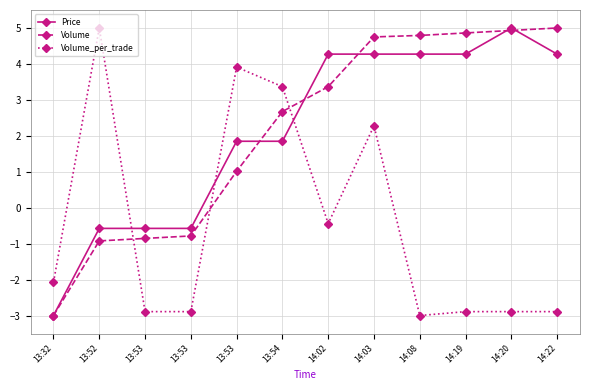

What is the label of the 10th point from the left?

14:19